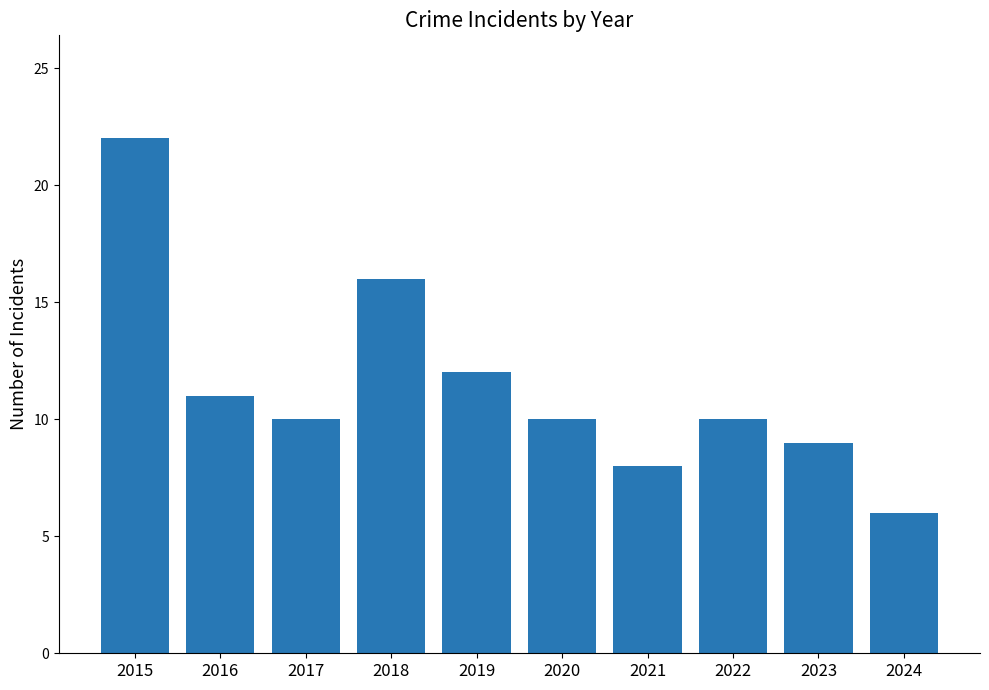

Reading left to right, list all the values displayed in this chart.

2015=22	2016=11	2017=10	2018=16	2019=12	2020=10	2021=8	2022=10	2023=9	2024=6